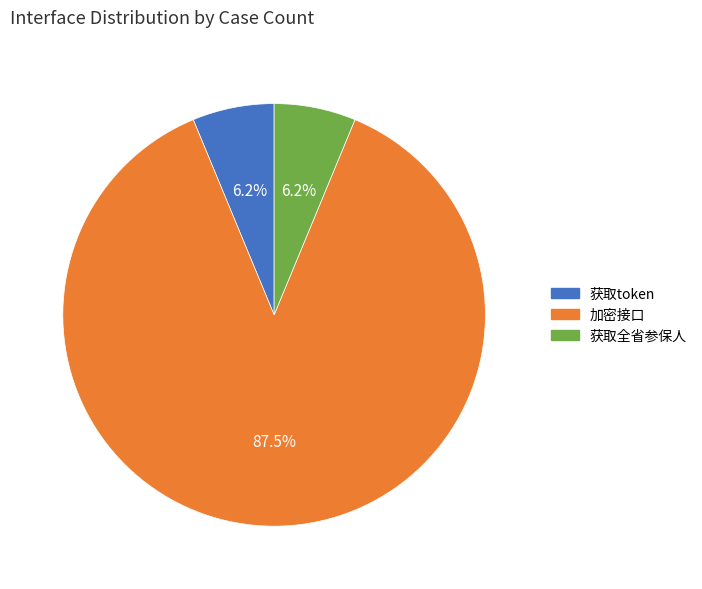

Do 加密接口 and 获取token together represent more than half of the pie?

Yes